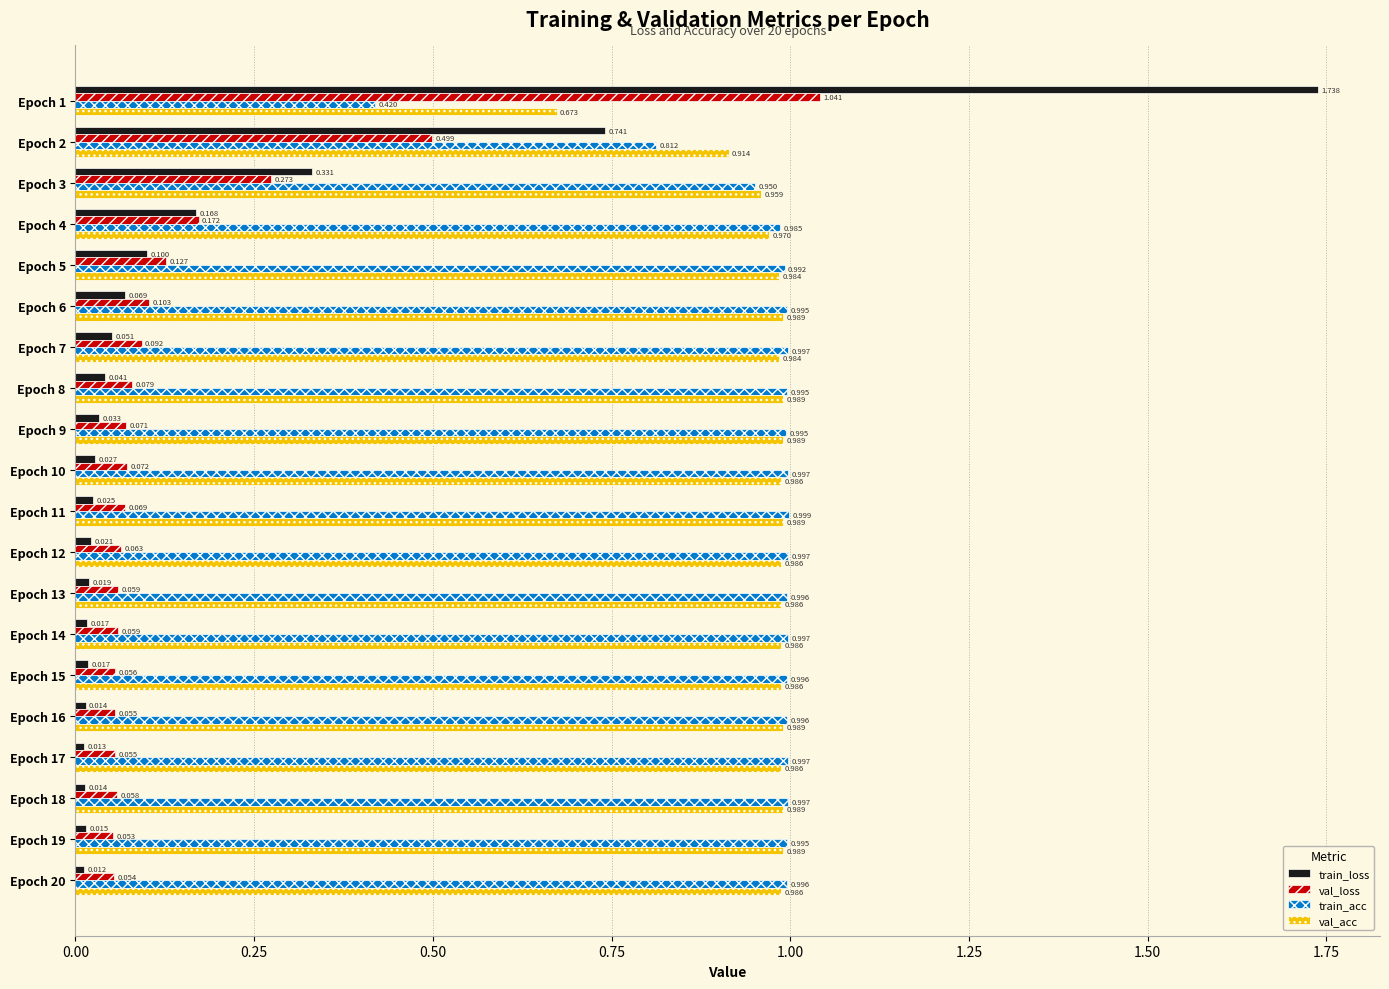

Which series has the largest range (max minus min)?

train_loss